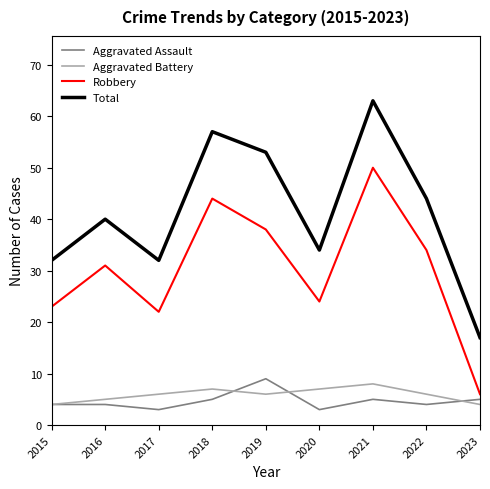

True or false: Total has a value of 26 at 2023.

False